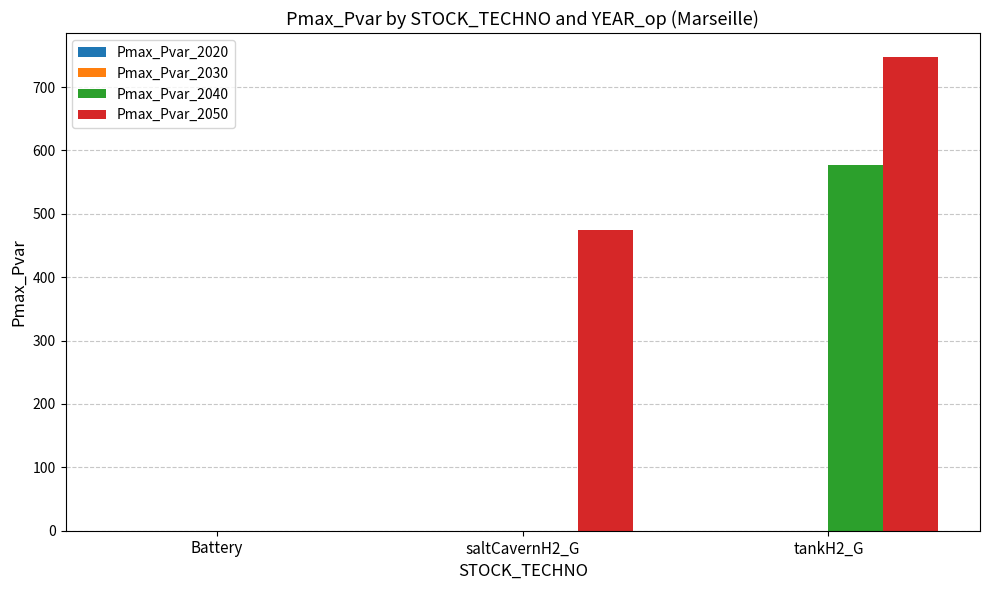

Reading left to right, list all the values displayed in this chart.

Pmax_Pvar_2040: Battery=0.0	saltCavernH2_G=0.0	tankH2_G=576.4
Pmax_Pvar_2050: Battery=0.0	saltCavernH2_G=475.1	tankH2_G=747.8